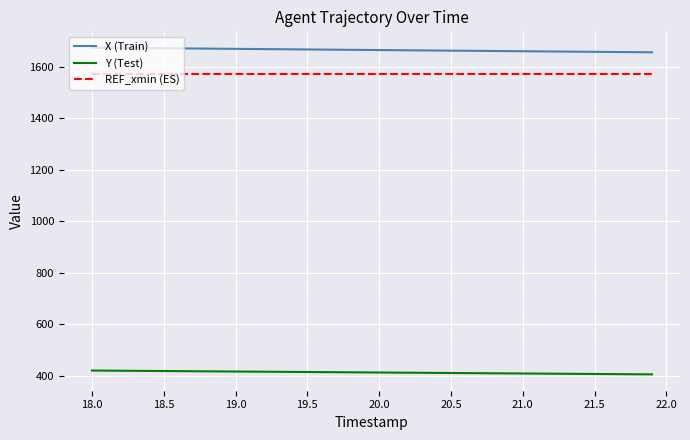

True or false: REF_xmin (ES) and Y (Test) intersect in this chart.

False